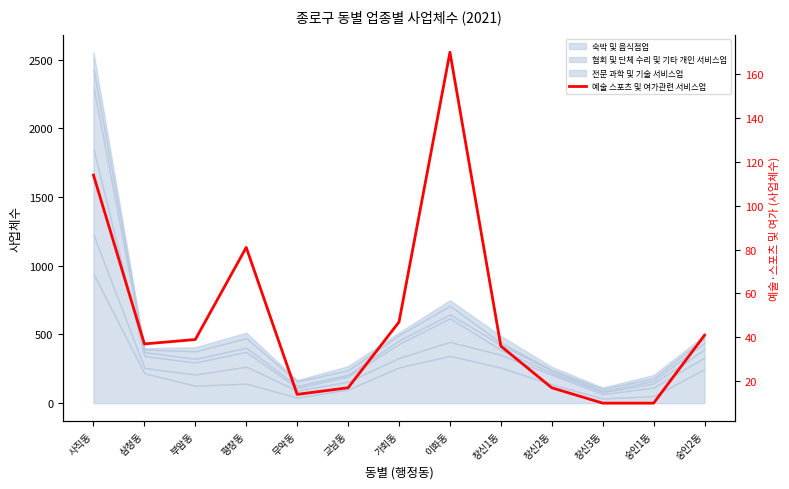

What is the label of the 13th point from the left?

숭인2동